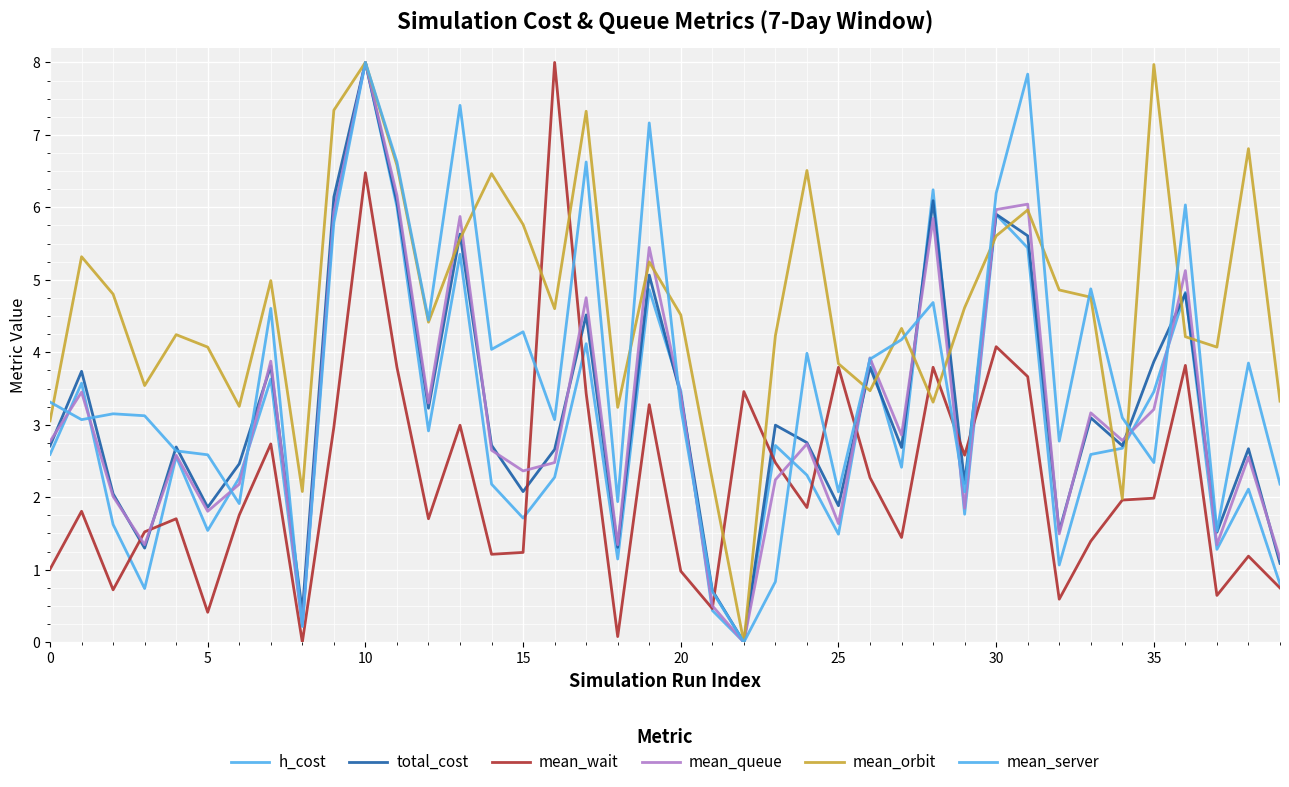

What is the difference between the maximum and minimum values in the mean_wait series?

8.0